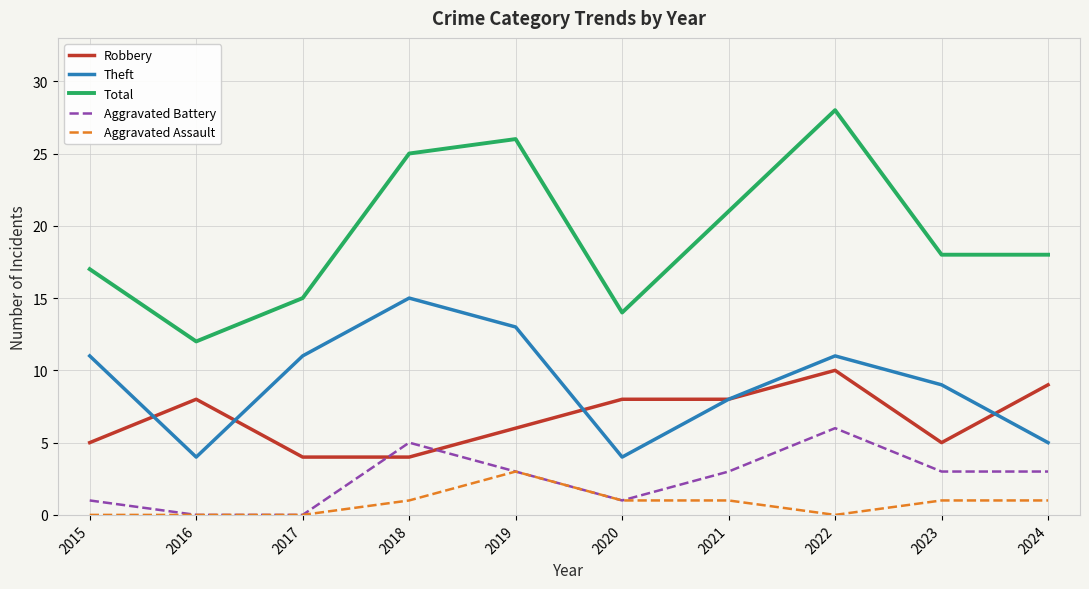

At which category is the sum across all series the highest?

2022